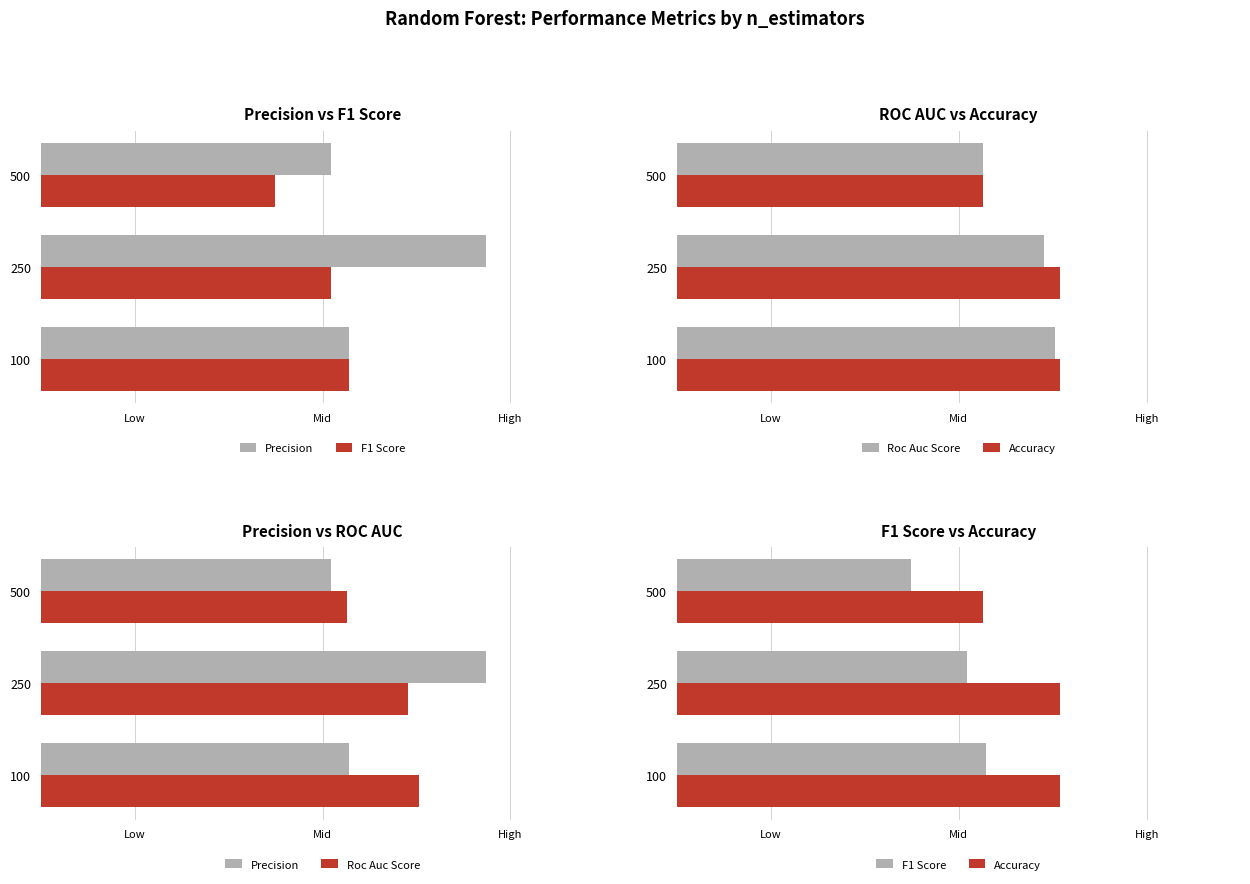

Rank the series by their maximum value, from lowest to highest.

F1 Score, Roc Auc Score, Accuracy, Precision